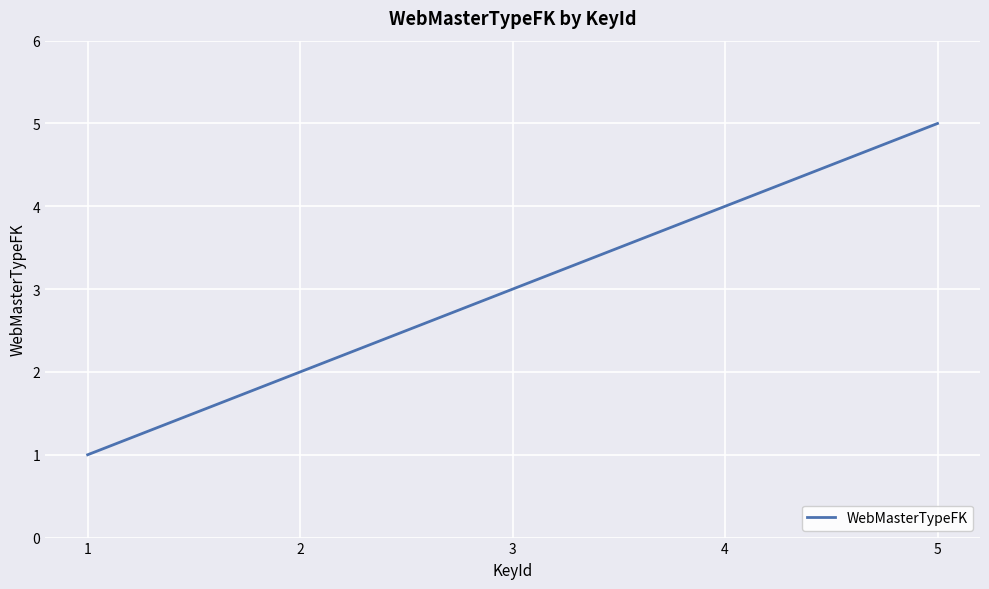

Reading right to left, extract all data points from this chart.

5	4	3	2	1